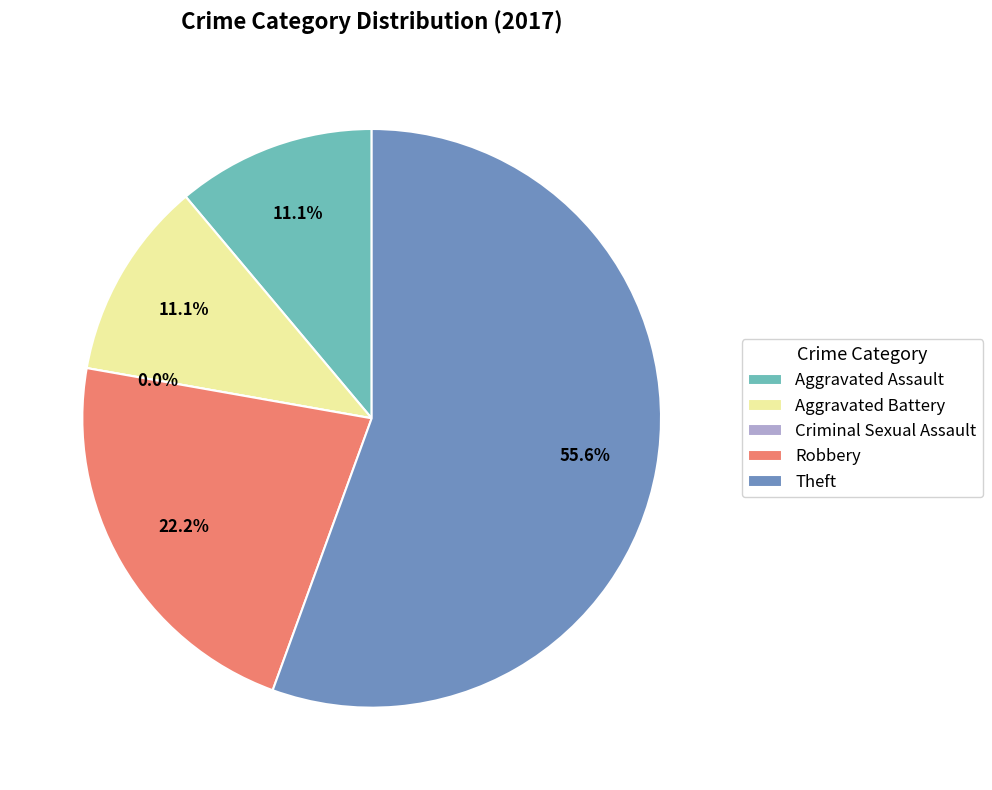

Is it true that Criminal Sexual Assault is 1% of the pie?

False